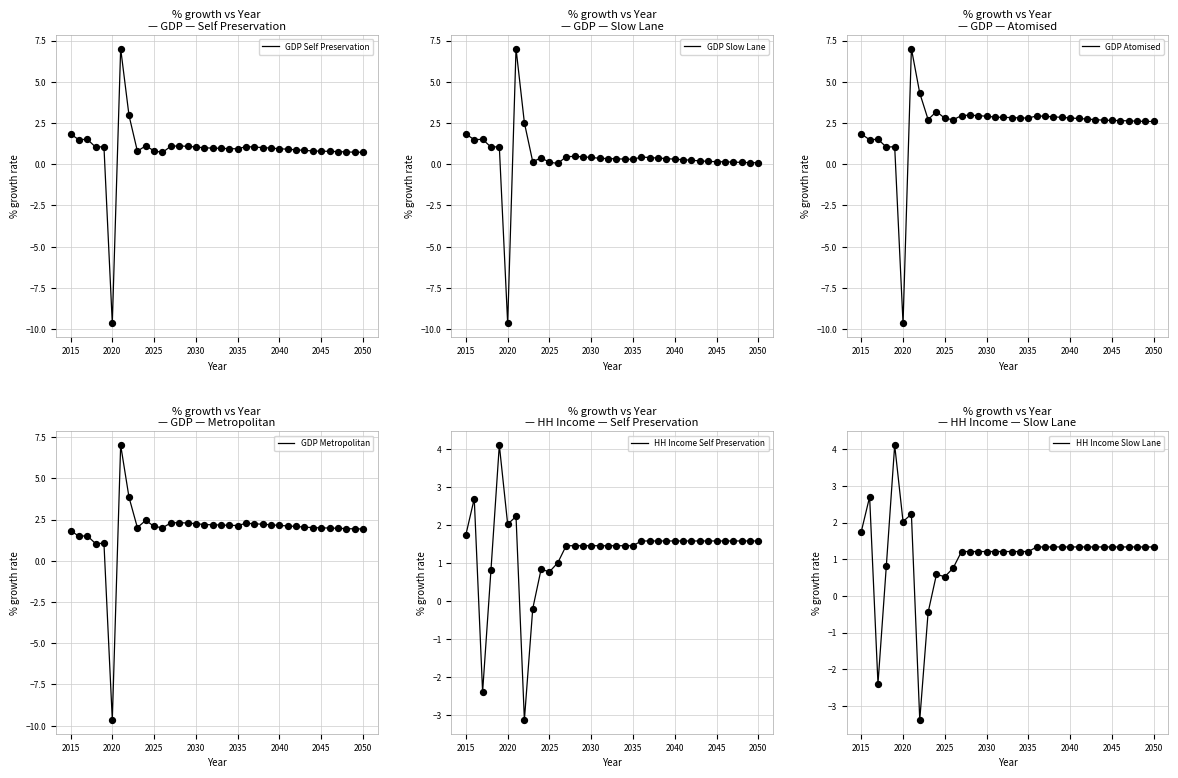

Which series has the widest spread of Y values?

GDP Self Preservation